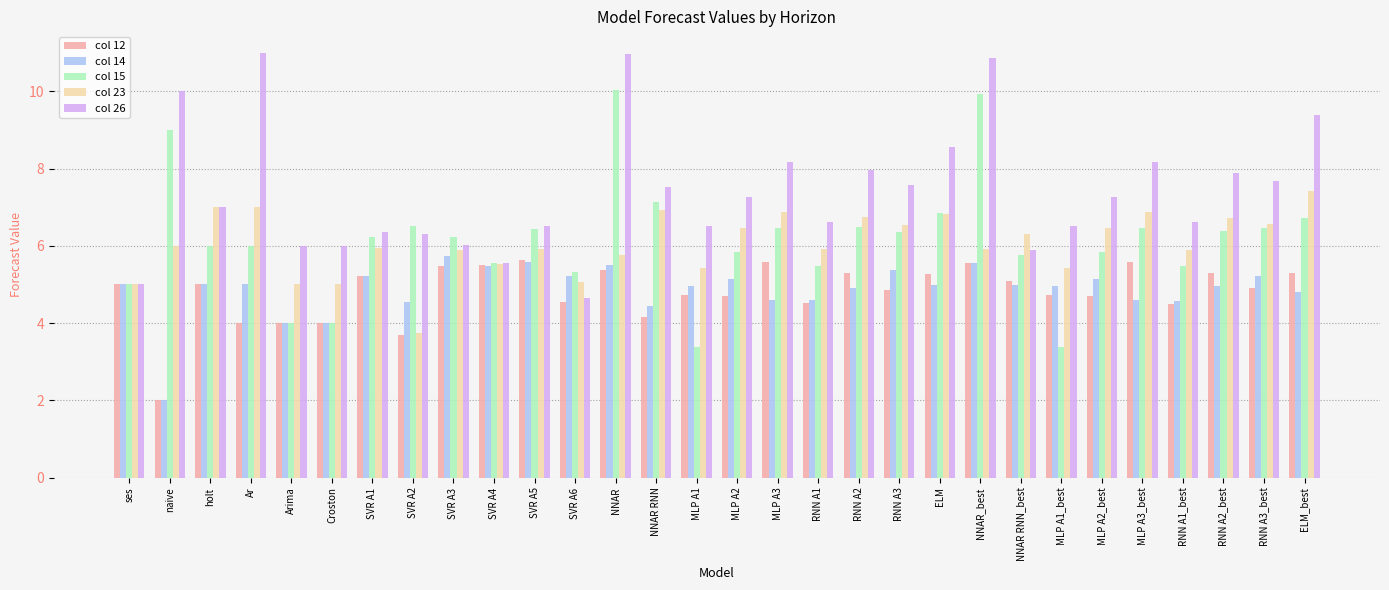

What is the label of the 20th bar from the right?

SVR A5